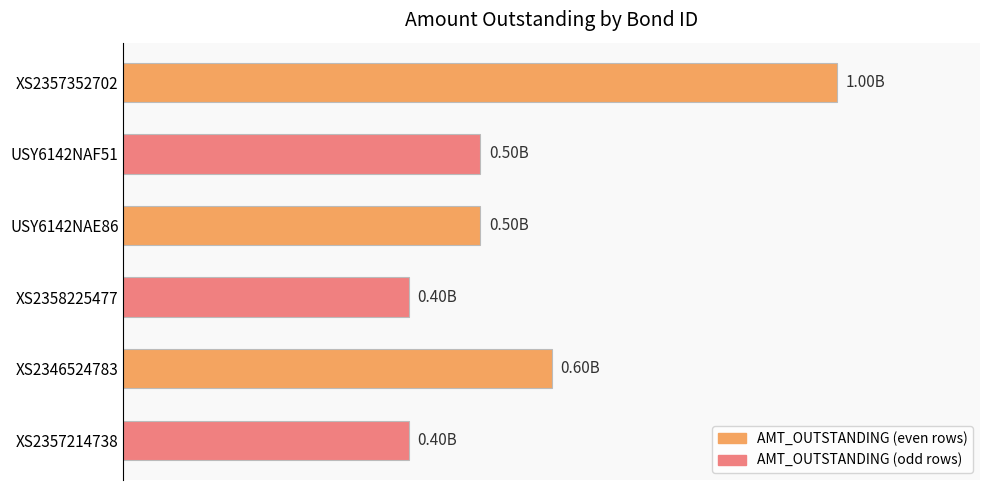

Does the chart contain any negative values?

No